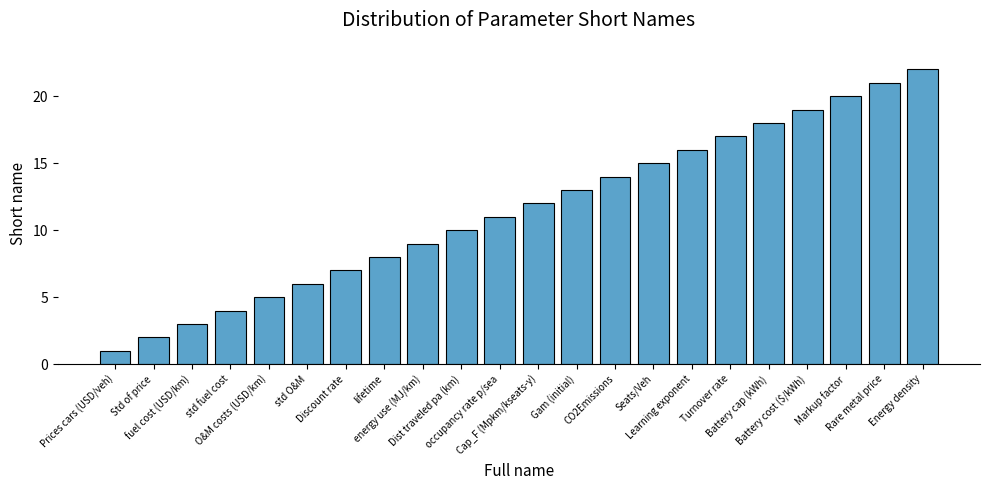

Reading left to right, extract all data points from this chart.

Prices cars (USD/veh)=1	Std of price=2	fuel cost (USD/km)=3	std fuel cost=4	O&M costs (USD/km)=5	std O&M=6	Discount rate=7	lifetime=8	energy use (MJ/km)=9	Dist traveled pa (km)=10	occupancy rate p/sea=11	Cap_F (Mpkm/kseats-y)=12	Gam (initial)=13	CO2Emissions=14	Seats/Veh=15	Learning exponent=16	Turnover rate=17	Battery cap (kWh)=18	Battery cost ($/kWh)=19	Markup factor=20	Rare metal price=21	Energy density=22